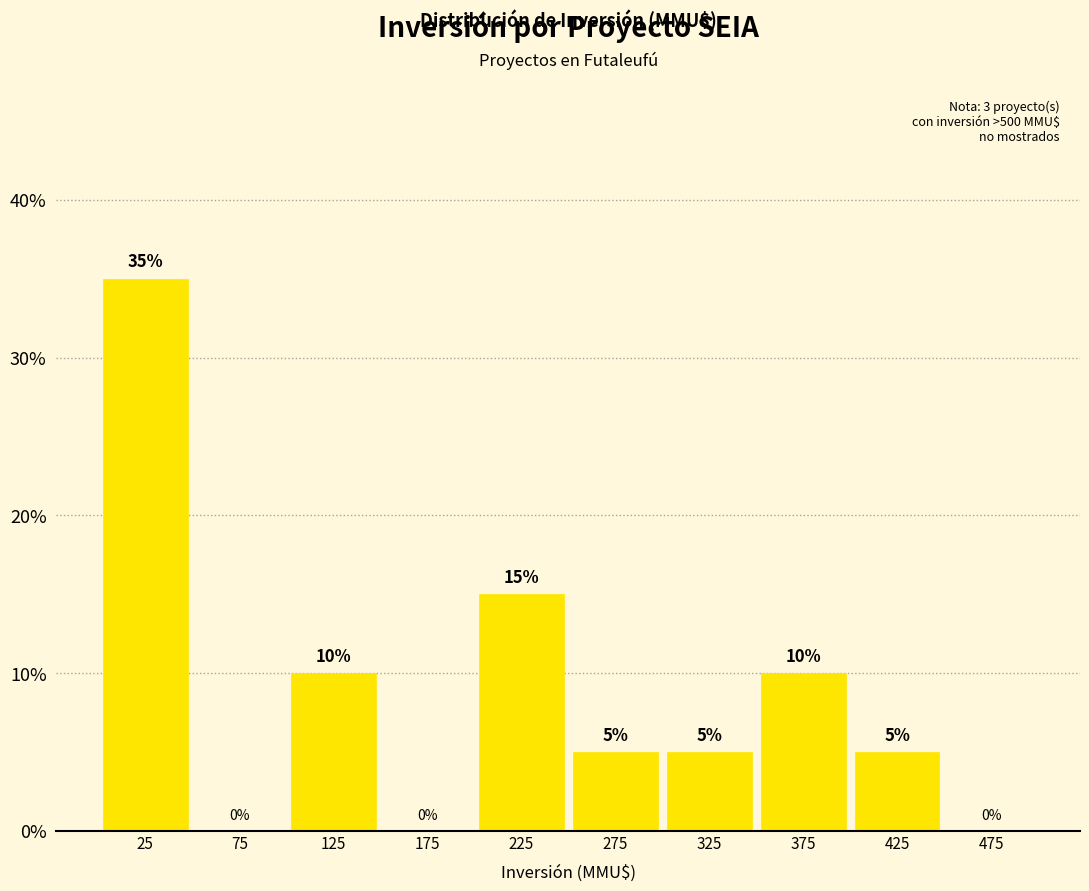

Reading left to right, extract all data points from this chart.

25=35	75=0	125=10	175=0	225=15	275=5	325=5	375=10	425=5	475=0